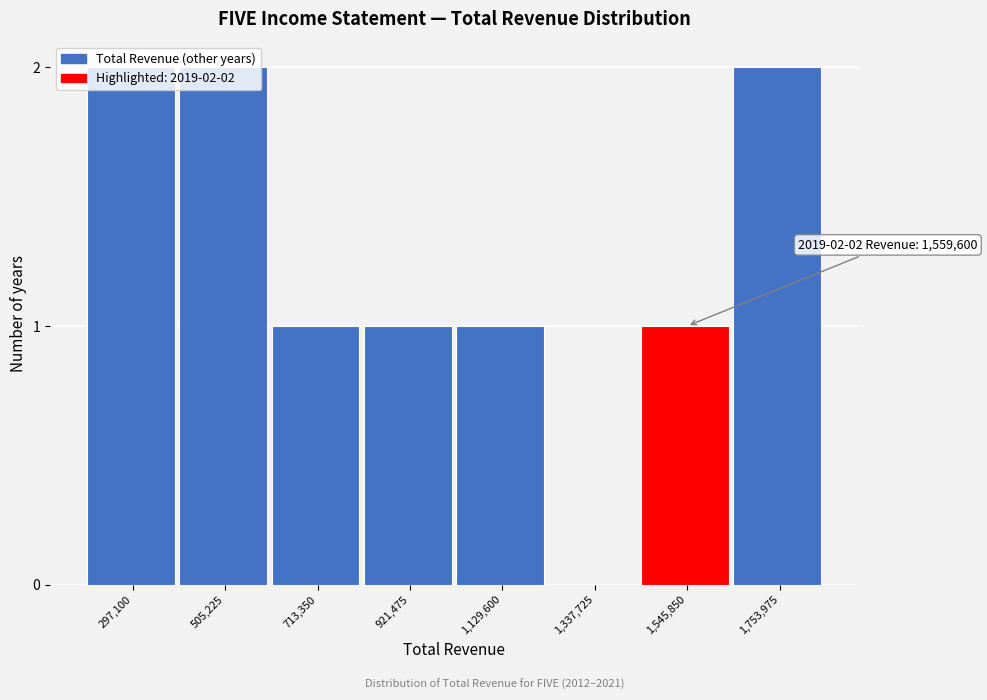

What is the ratio of the value at 921,475 to the value at 505,225?

0.5